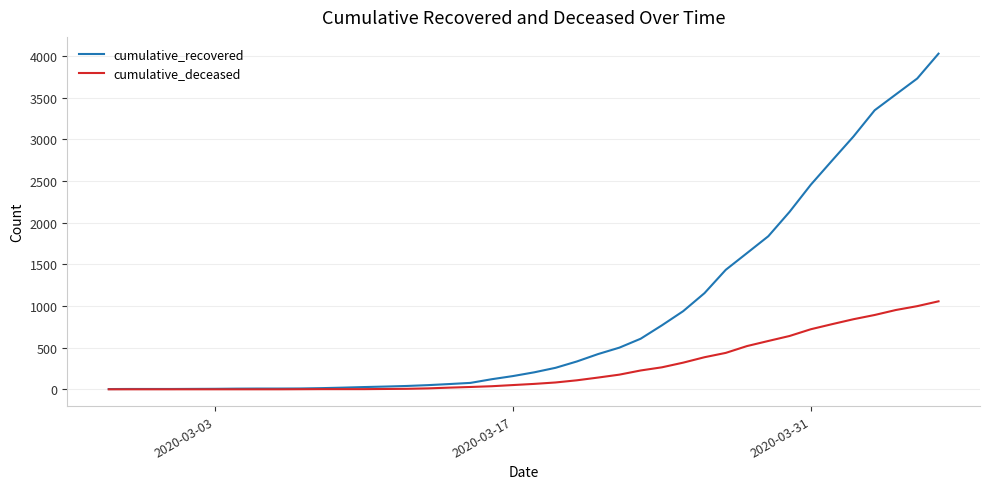

List the series in order of their overall mean, highest first.

cumulative_recovered, cumulative_deceased